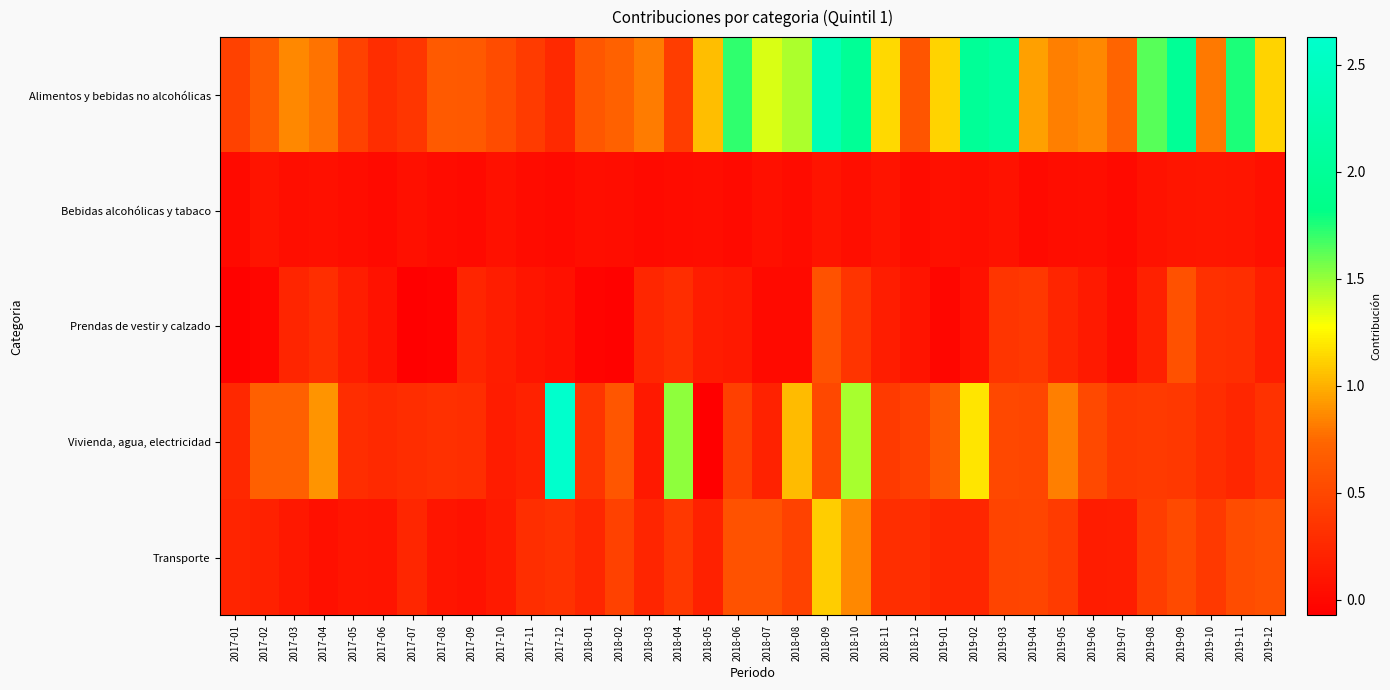

How many categories are shown in the chart?

36